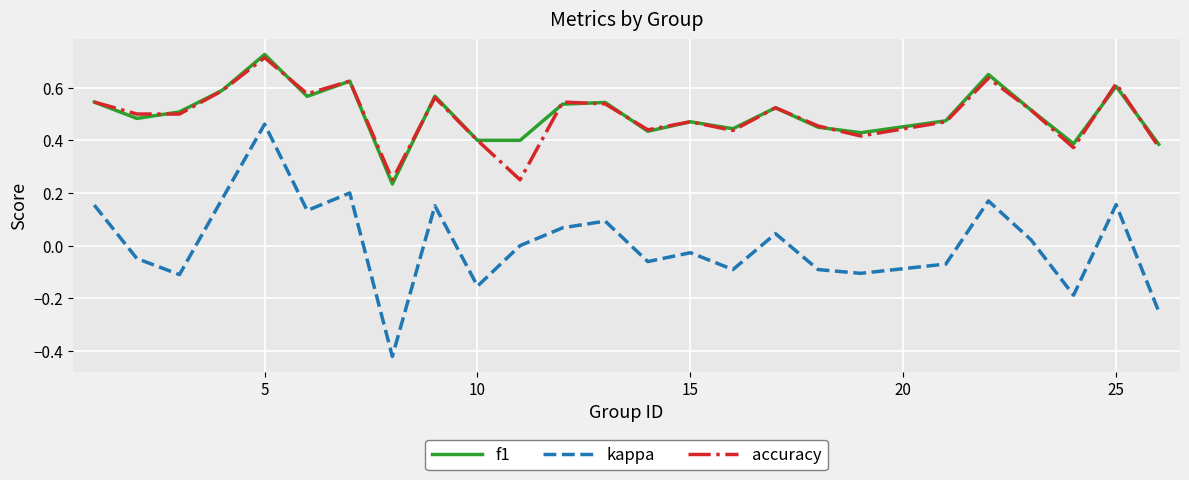

True or false: accuracy and kappa intersect in this chart.

False